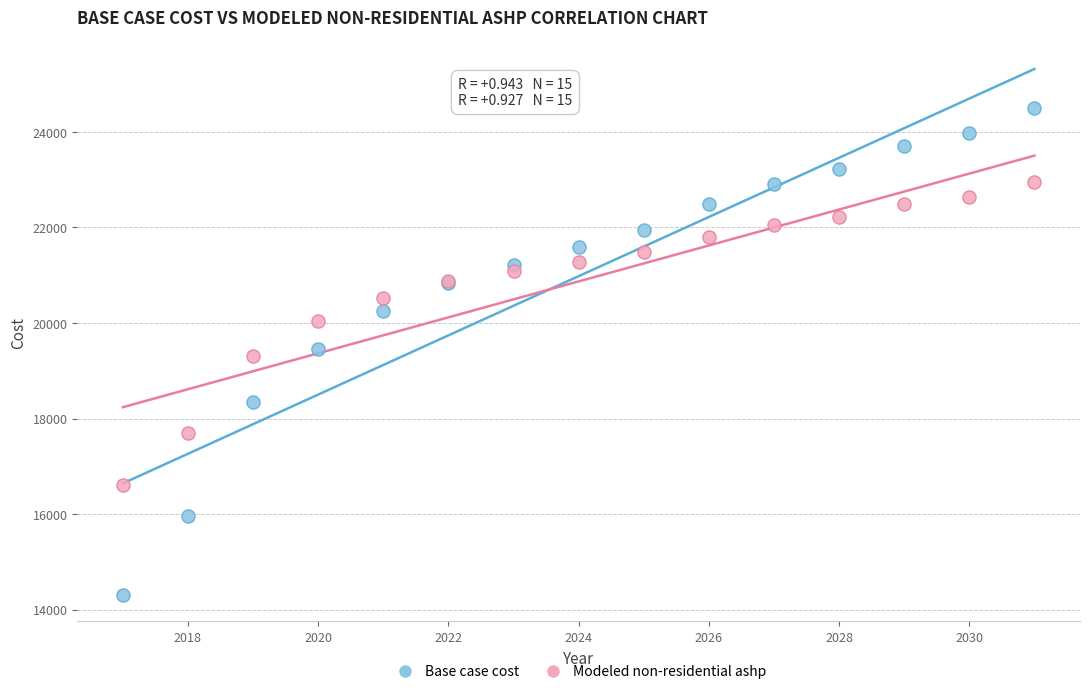

What are all the series names shown in the legend?

Base case cost, Modeled non-residential ashp